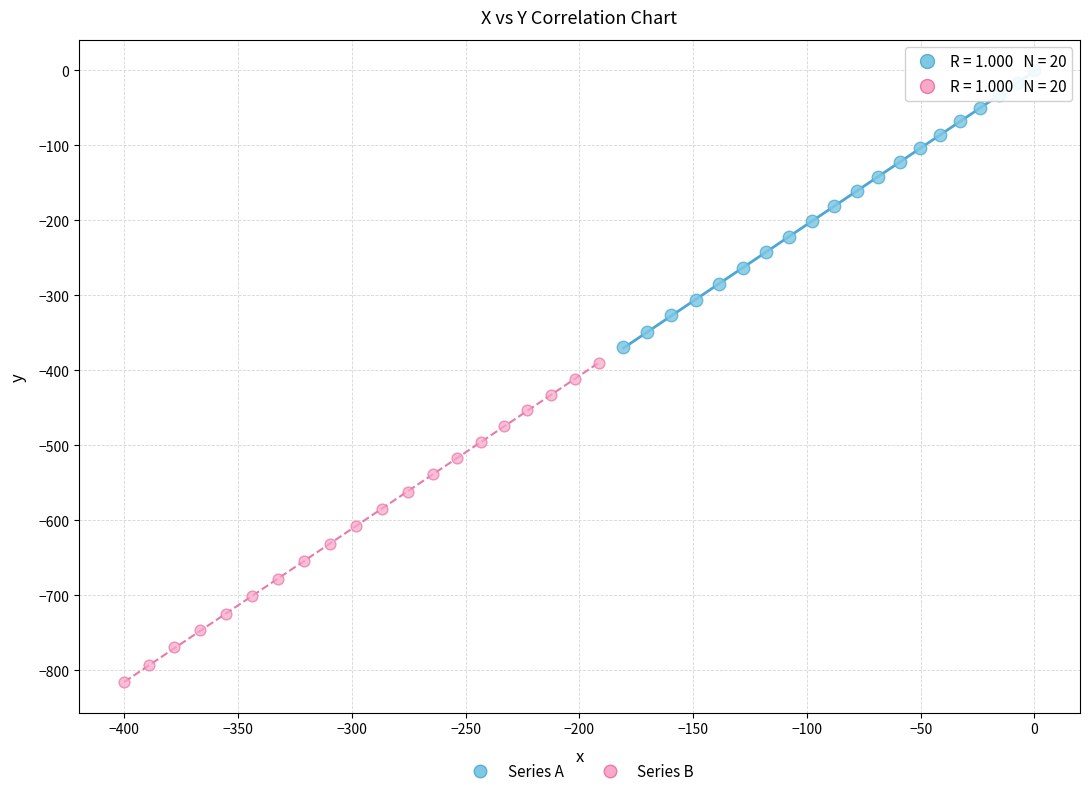

Which series reaches the minimum Y coordinate?

Series B